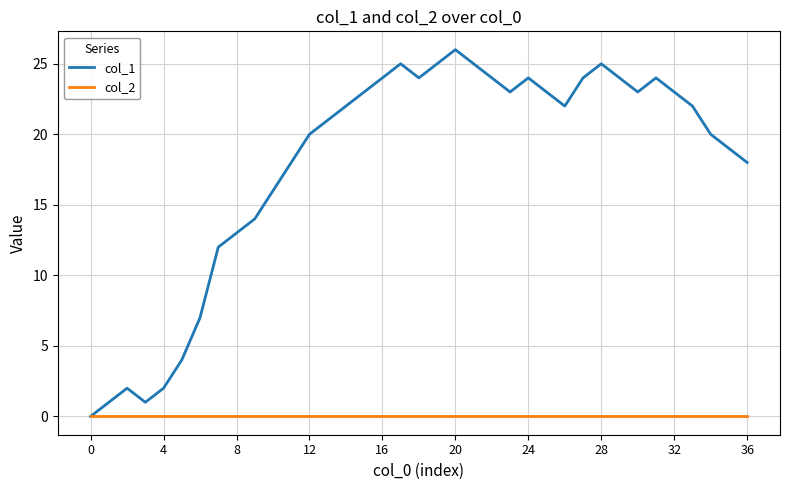

Which series has the widest spread of values?

col_1